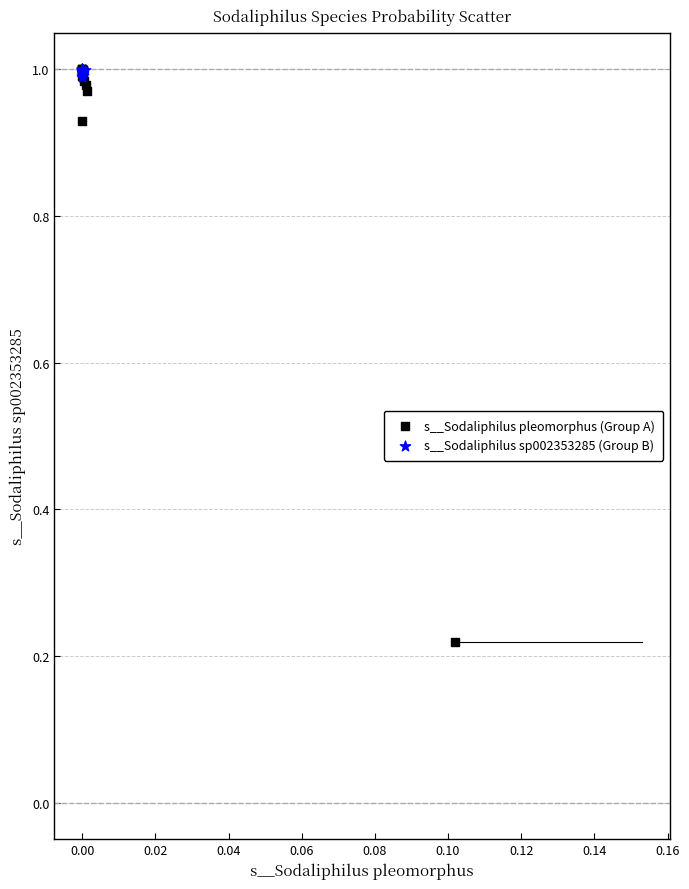

Which series has the largest Y range (max minus min)?

s__Sodaliphilus pleomorphus (Group A)